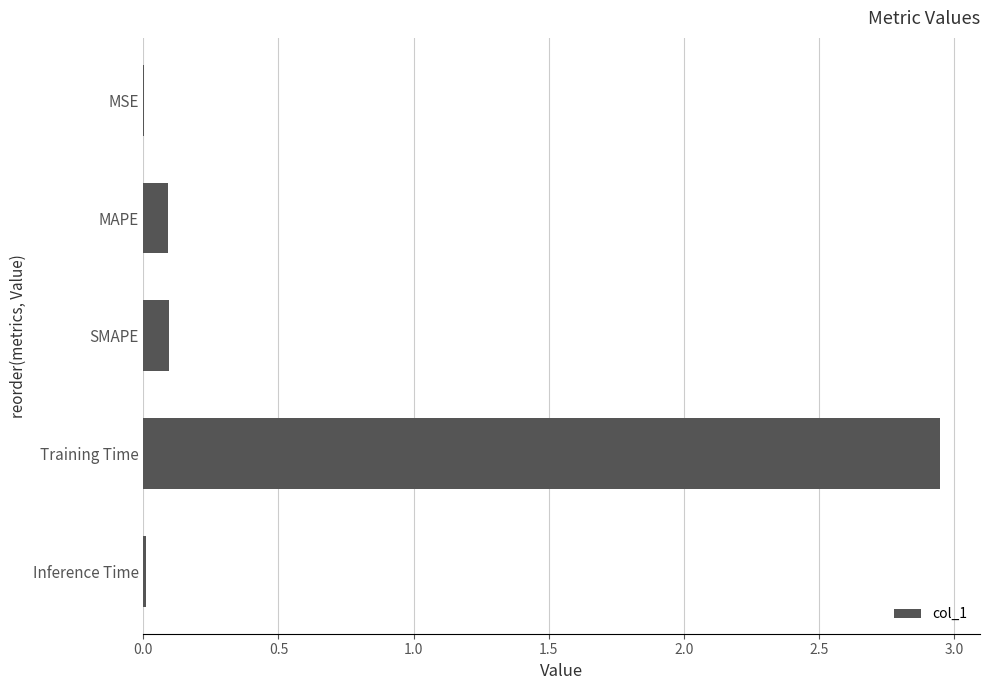

The chart shows a value of 0.0 at MSE. True or false?

True